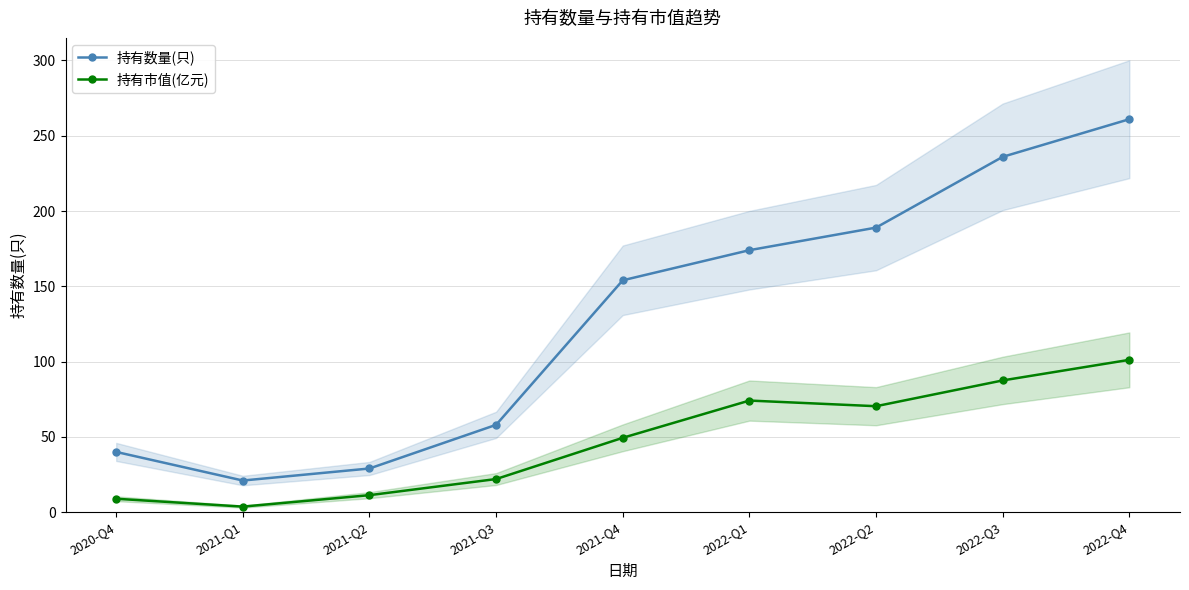

The 持有数量(只) series shows 261.0 at 2022-Q4. True or false?

True